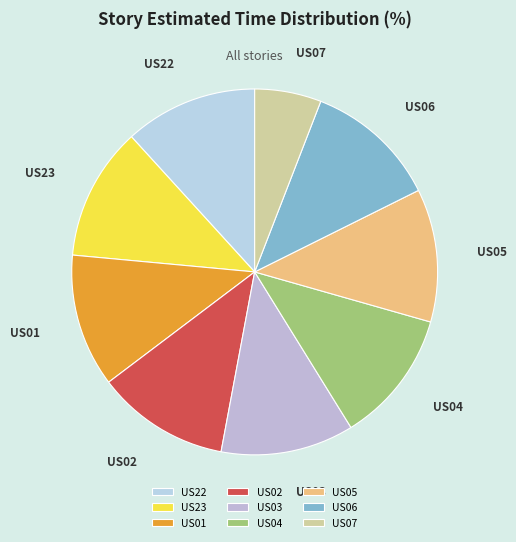

Do US04 and US05 together represent more than half of the pie?

No